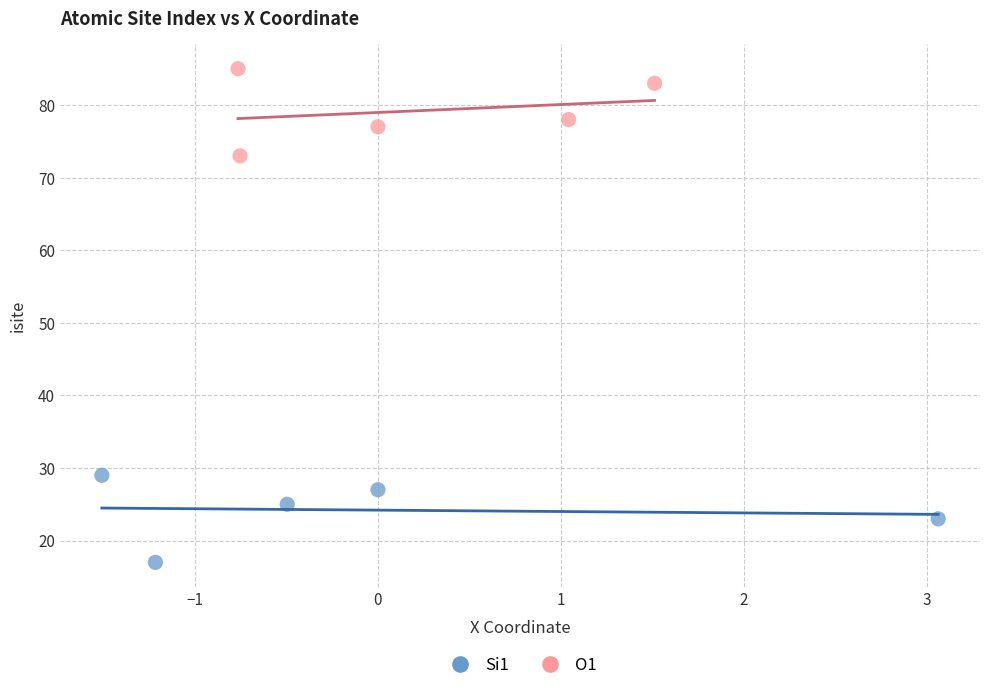

Which series contains the highest Y value?

O1